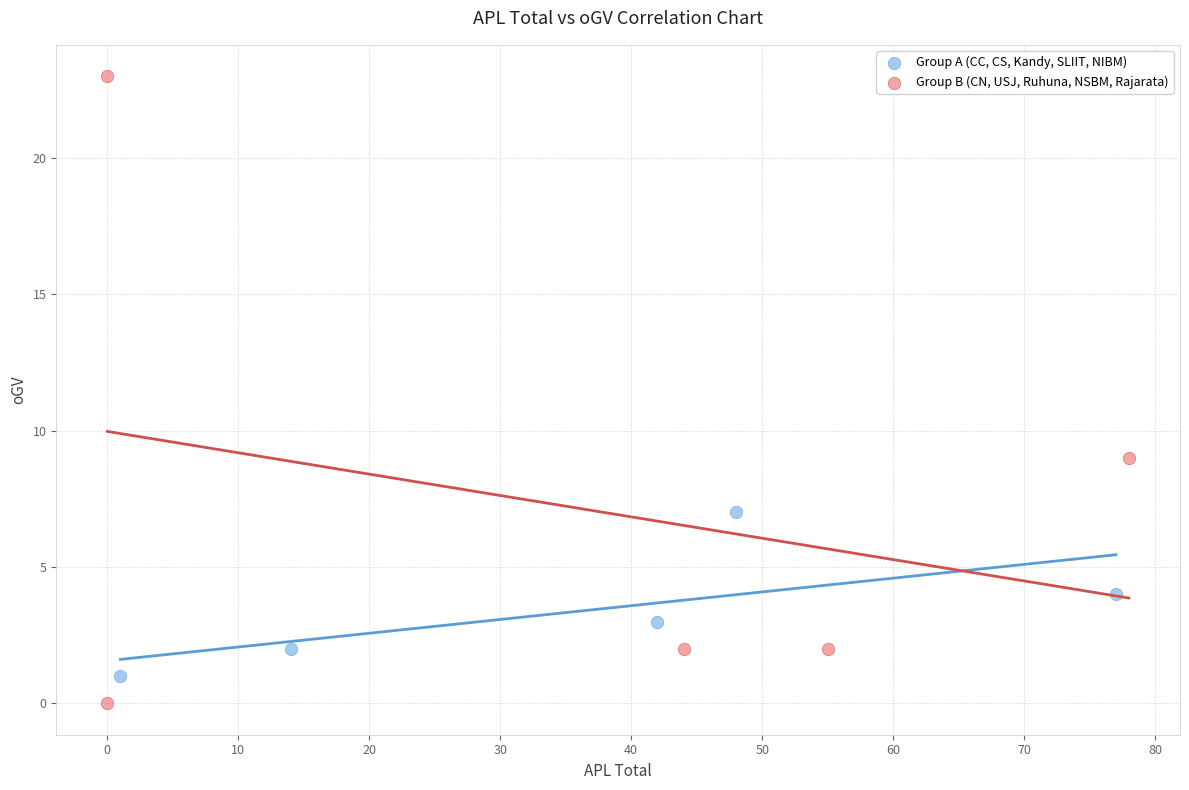

Which series has the largest Y range (max minus min)?

Group B (CN, USJ, Ruhuna, NSBM, Rajarata)